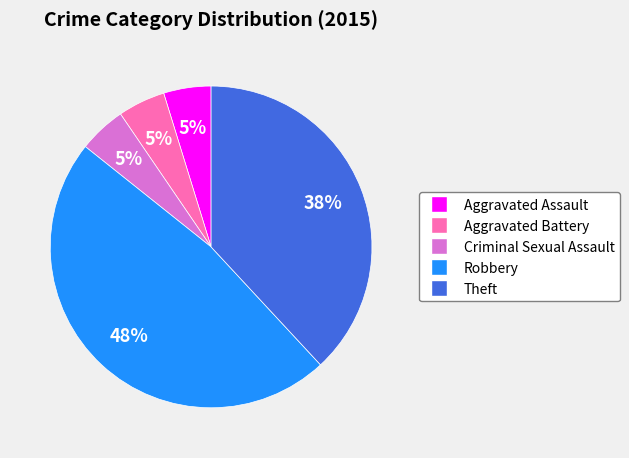

How many slices are in this pie chart?

5